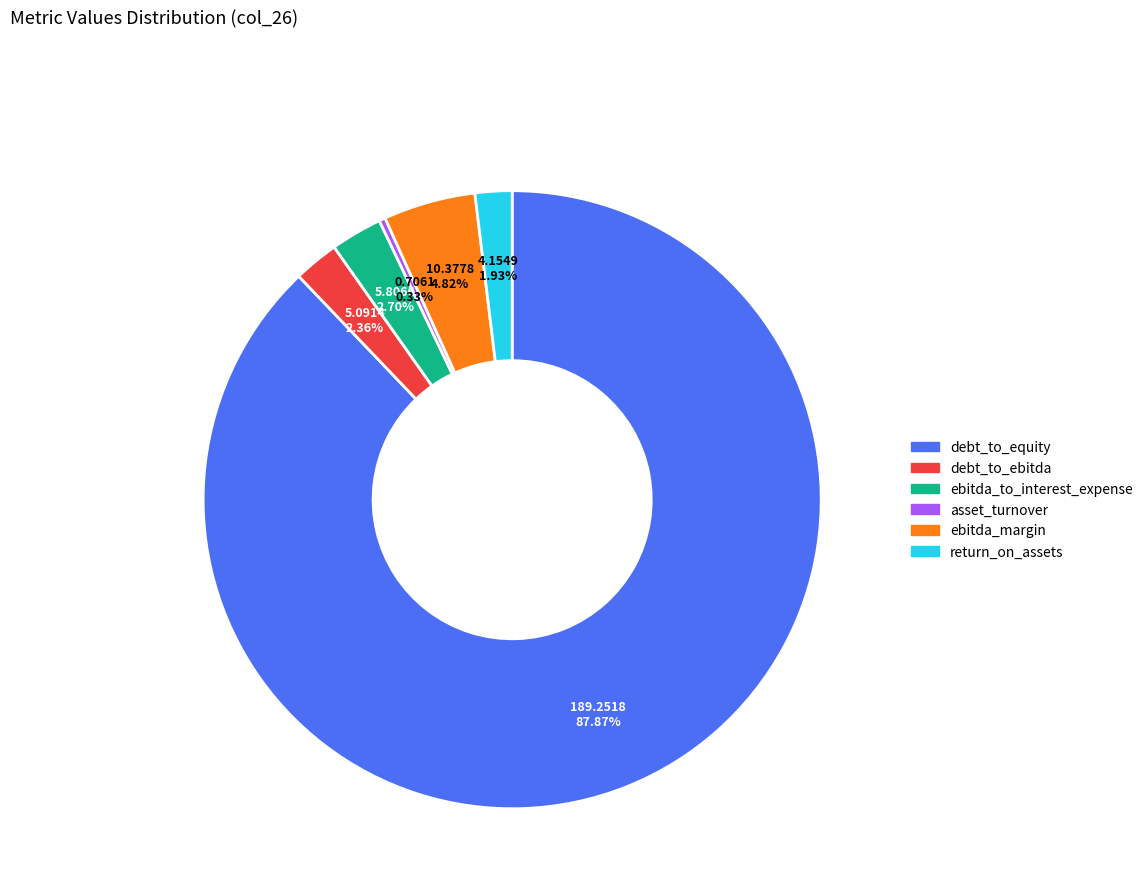

To the nearest percent, what is the difference between the debt_to_equity and ebitda_to_interest_expense slice percentages?

85%